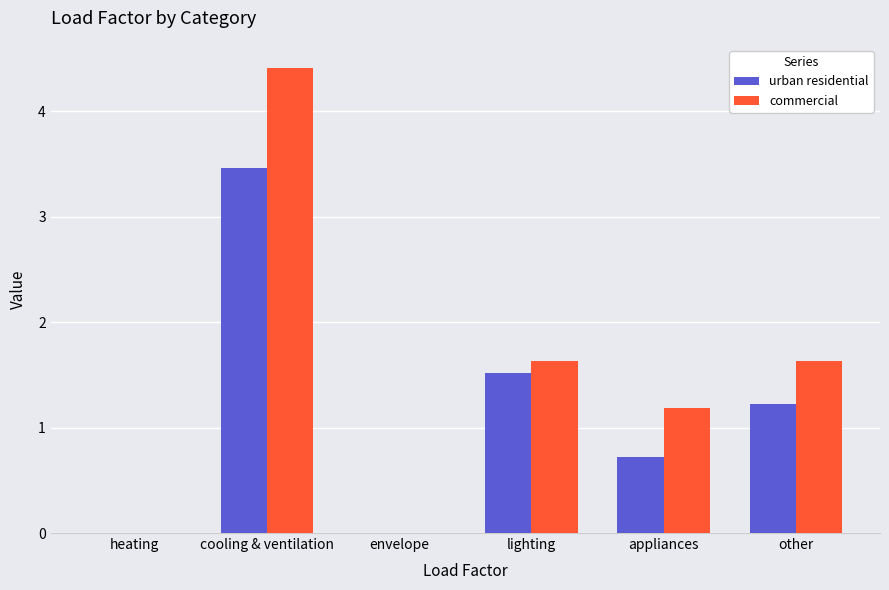

At which category is the sum across all series the highest?

cooling & ventilation